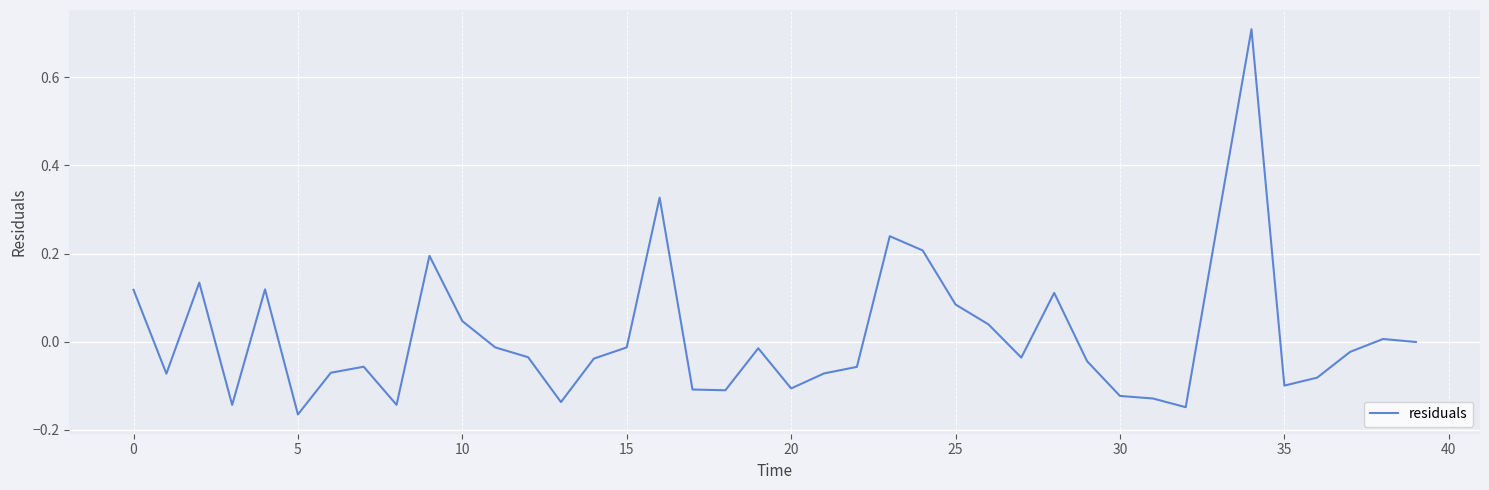

What is the greatest value displayed?

0.7